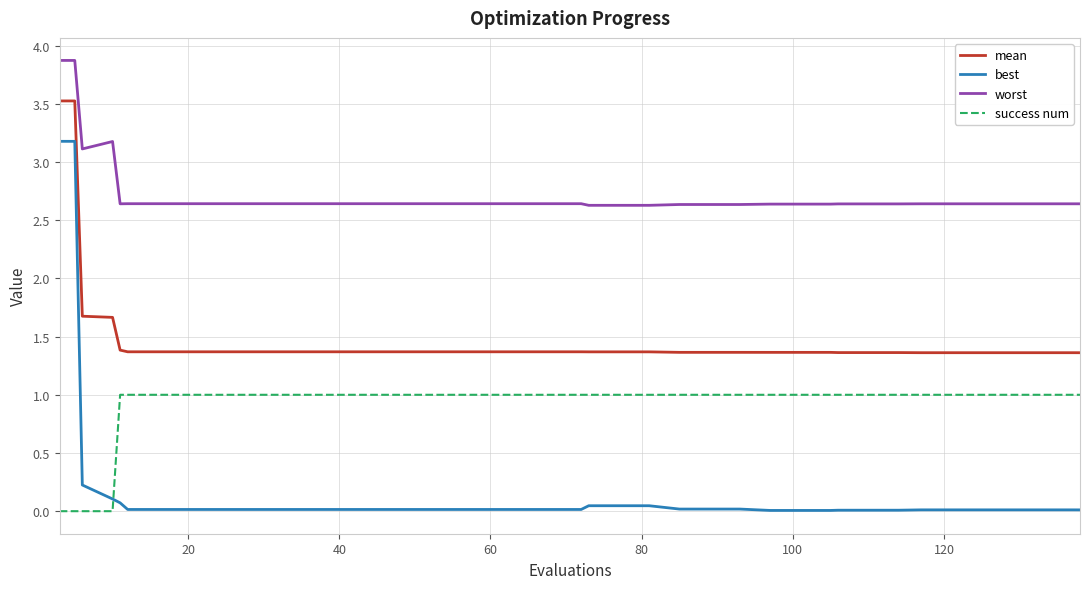

What is the highest value of the mean series?

3.5